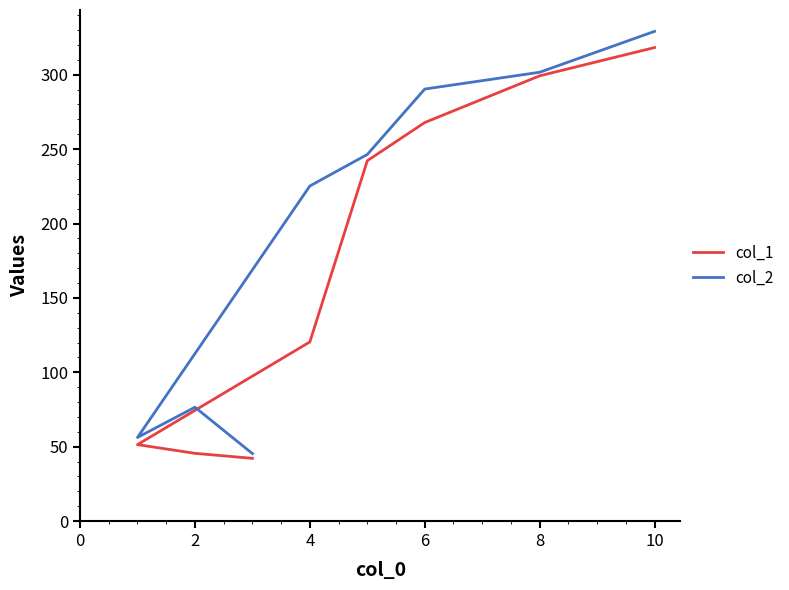

How many distinct data groups are displayed?

2